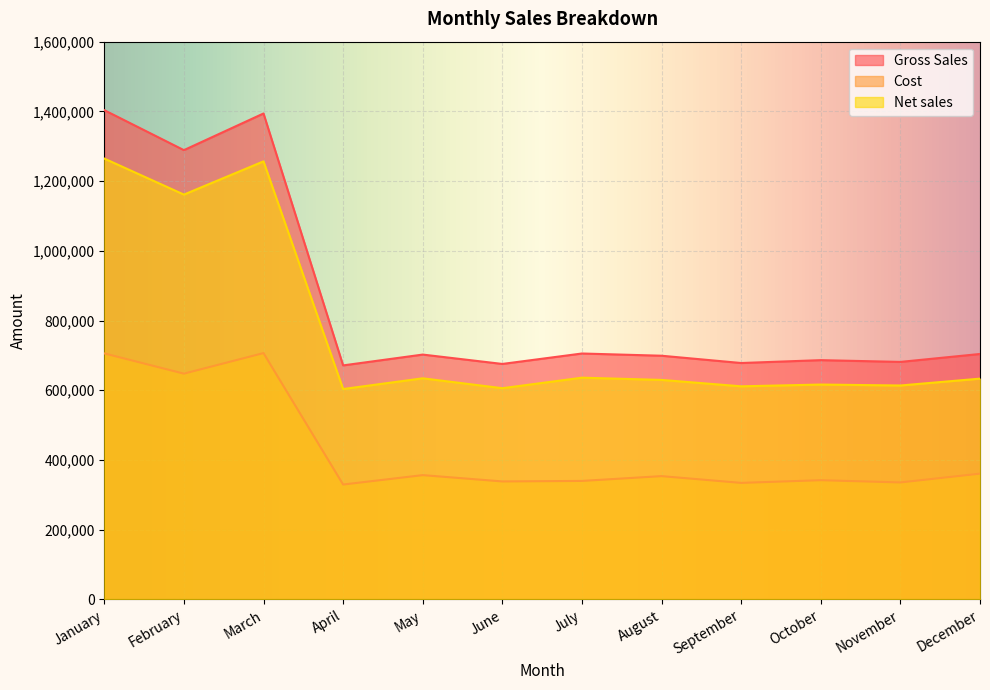

In Cost, how many points are higher than both neighbors (excluding endpoints)?

4